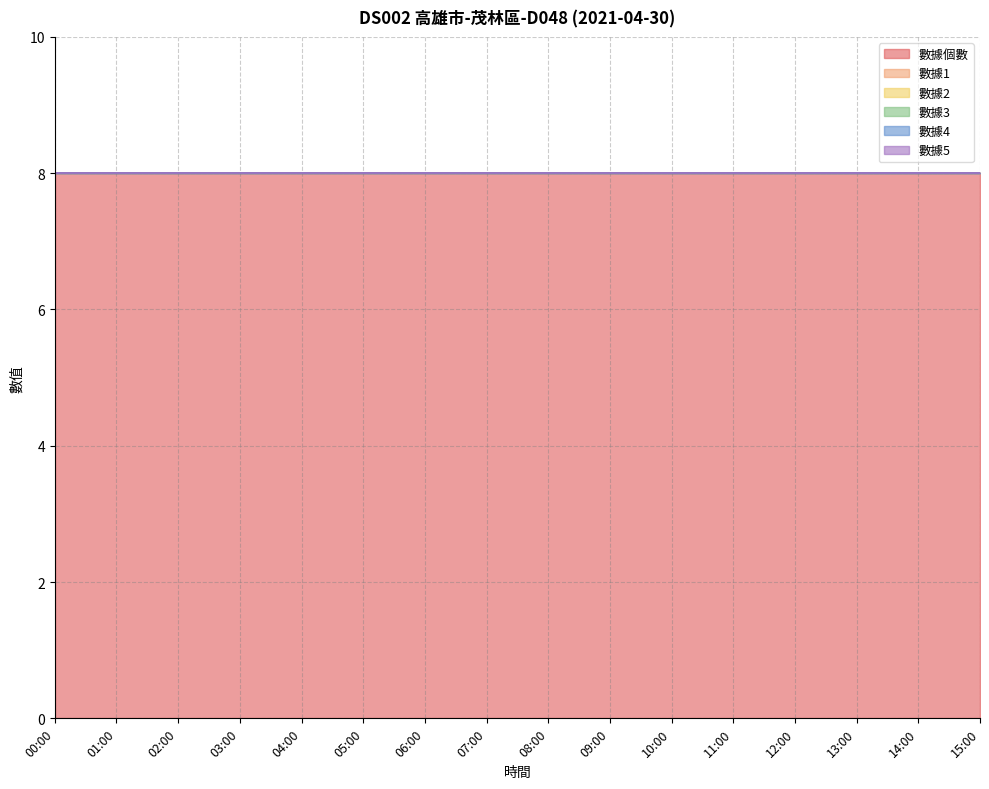

True or false: 數據5 and 數據個數 intersect in this chart.

False